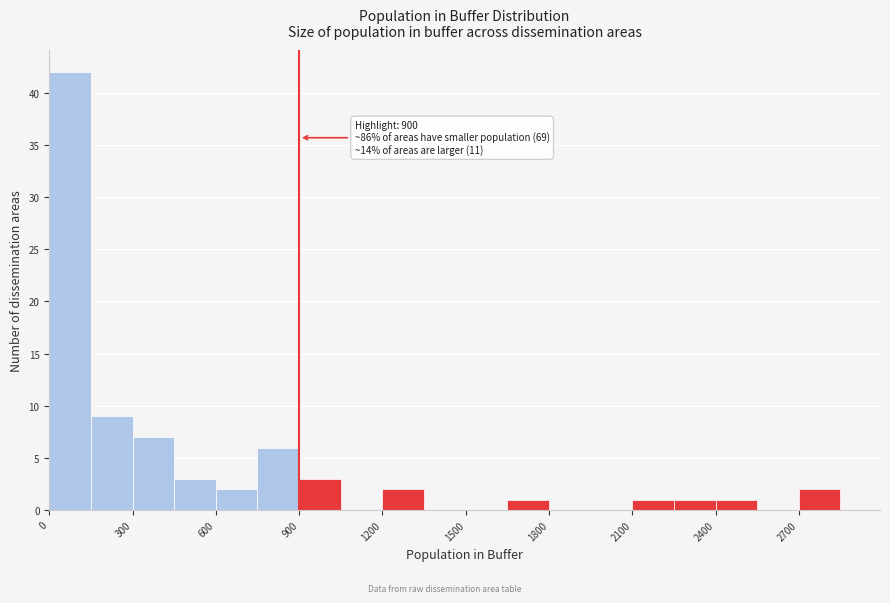

Around what value on the x-axis is the tallest bar? Give the approximate position of its centre, as read against the axis.

100